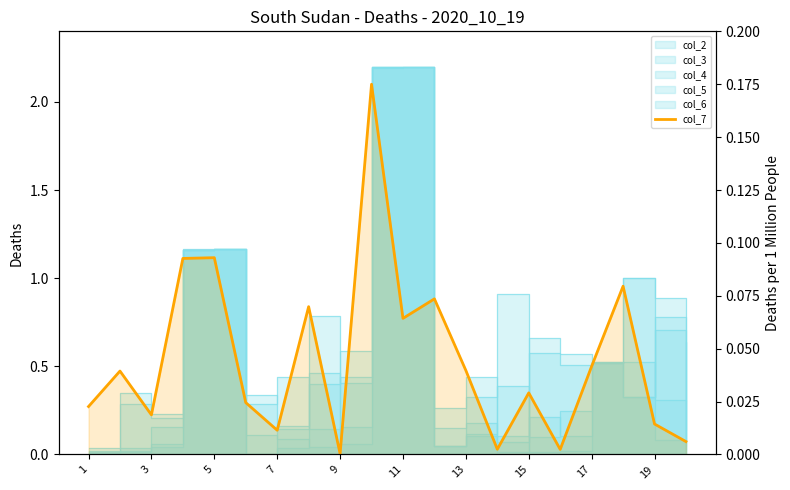

Does the chart display data point markers on the line(s)?

No